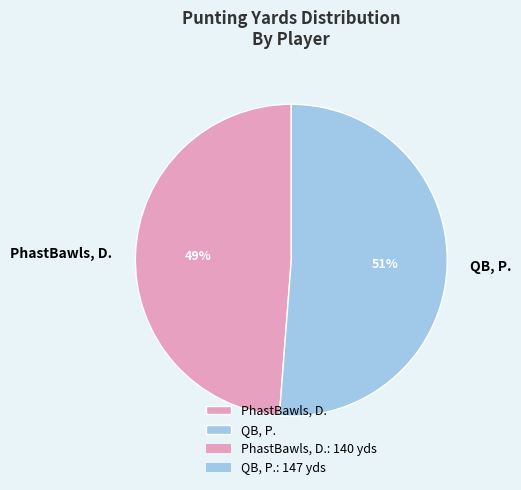

Is it true that PhastBawls, D. is 49% of the pie?

True